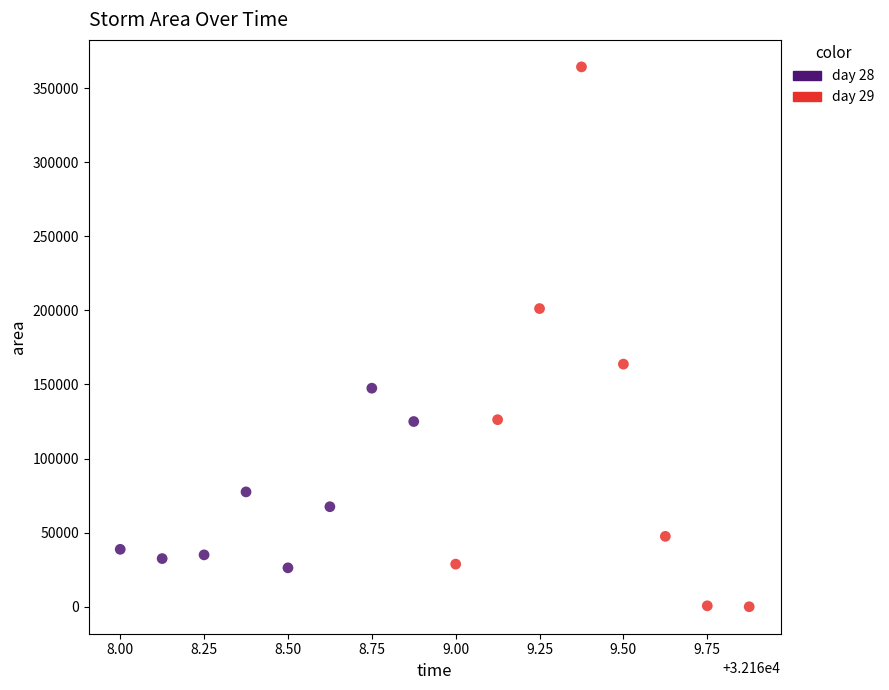

Which series contains the highest Y value?

day 29